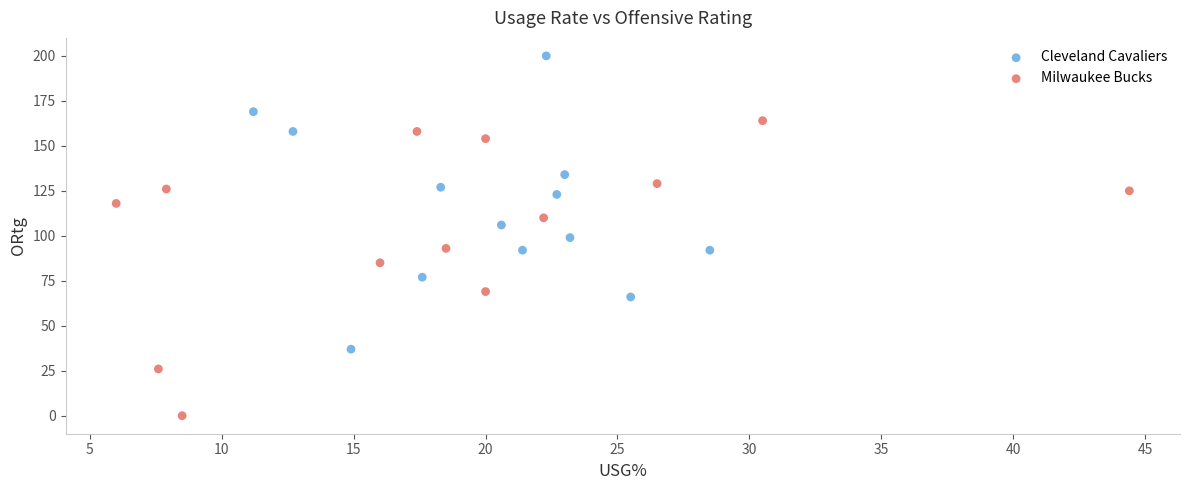

Which series reaches the minimum Y coordinate?

Milwaukee Bucks